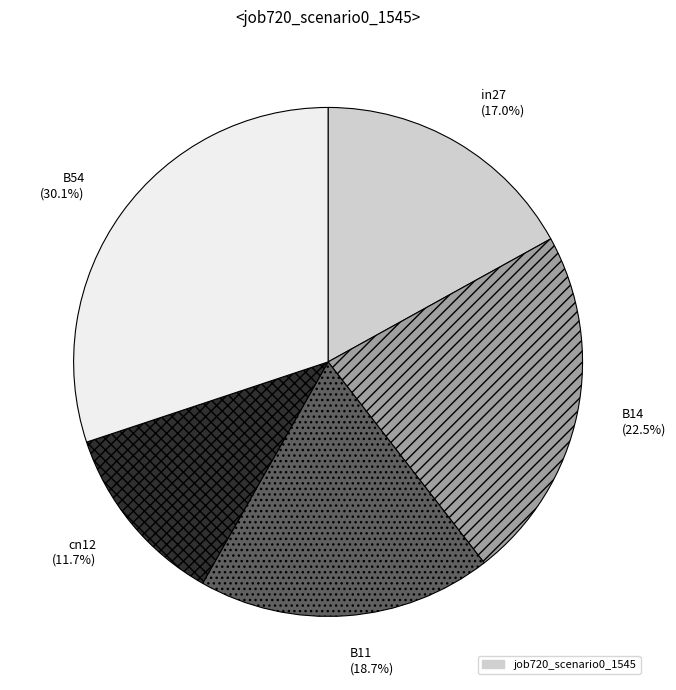

To the nearest percent, what portion does B11 represent?

19%